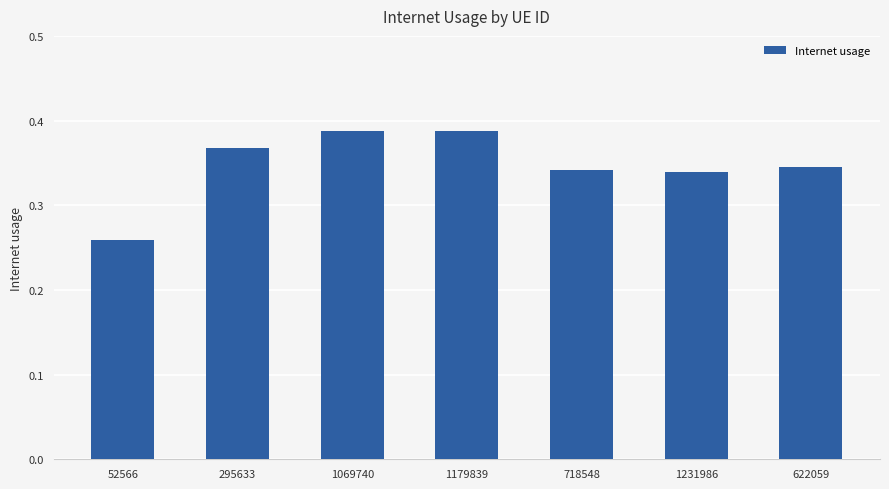

Does the chart contain any negative values?

No